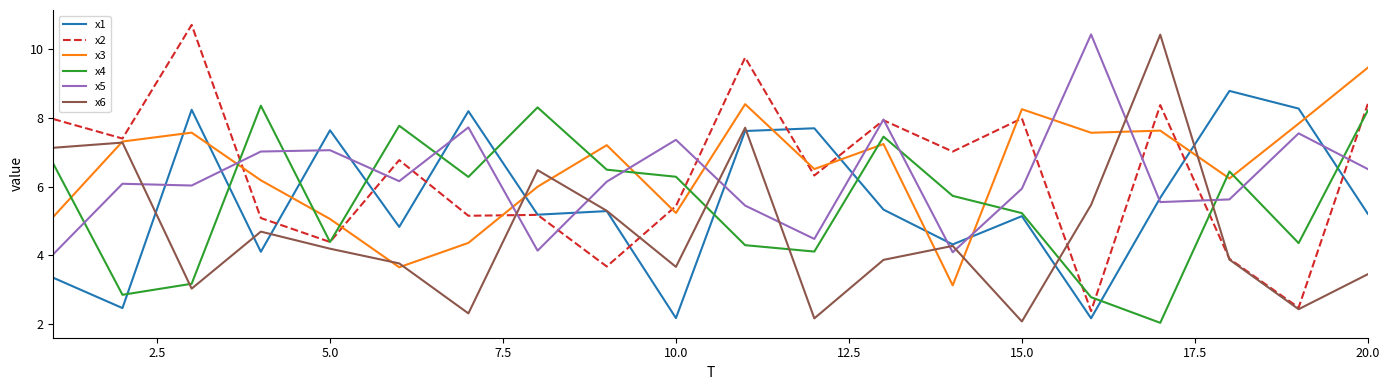

What is the difference between the maximum and second lowest values in the x5 series?

6.3